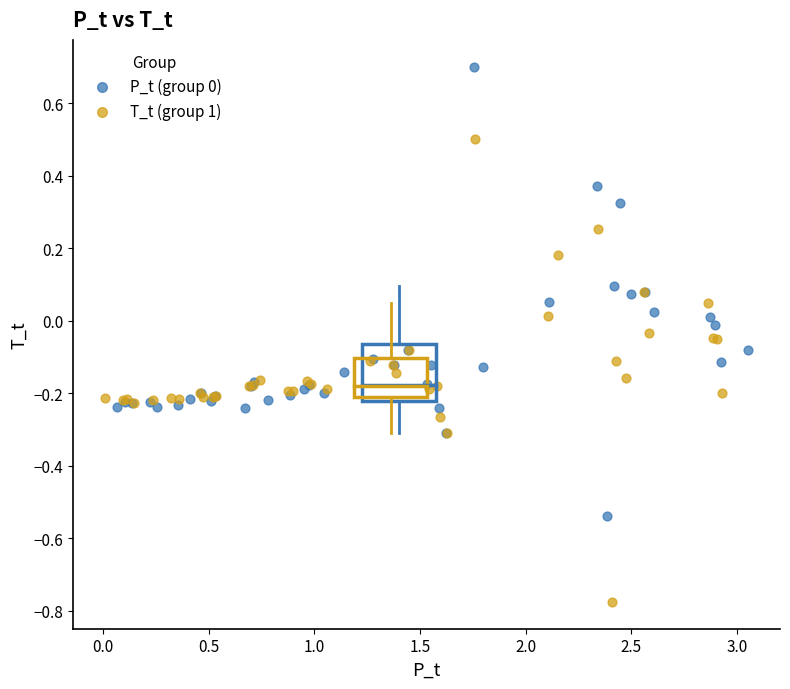

Which series has the largest Y range (max minus min)?

T_t (group 1)